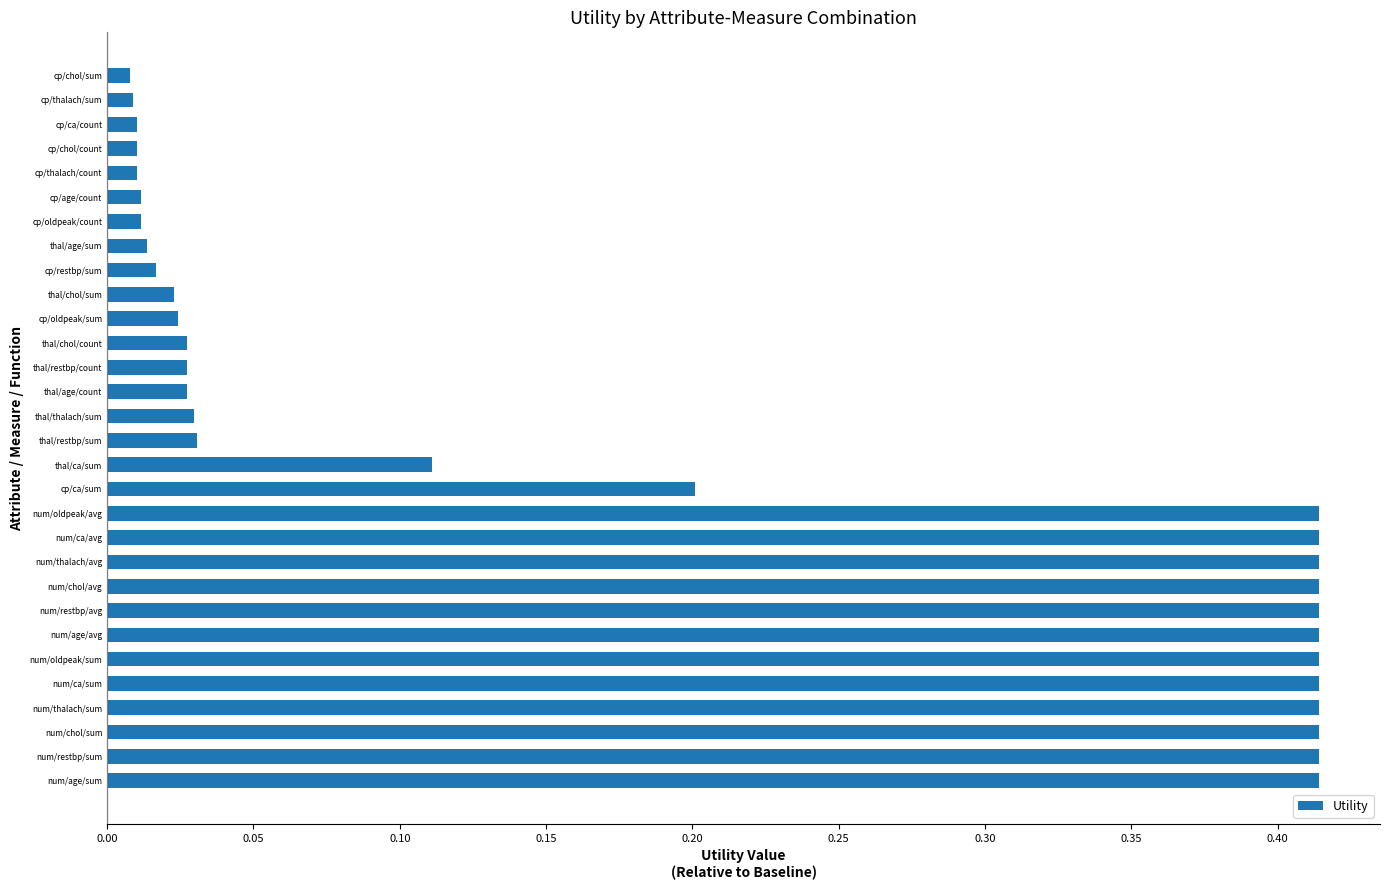

Count the number of data series in this chart.

1